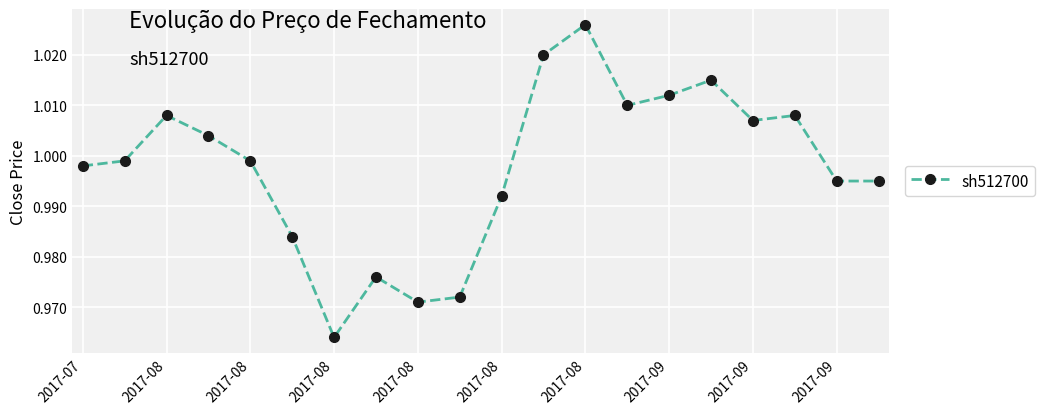

What is the sum of all values?

20.0